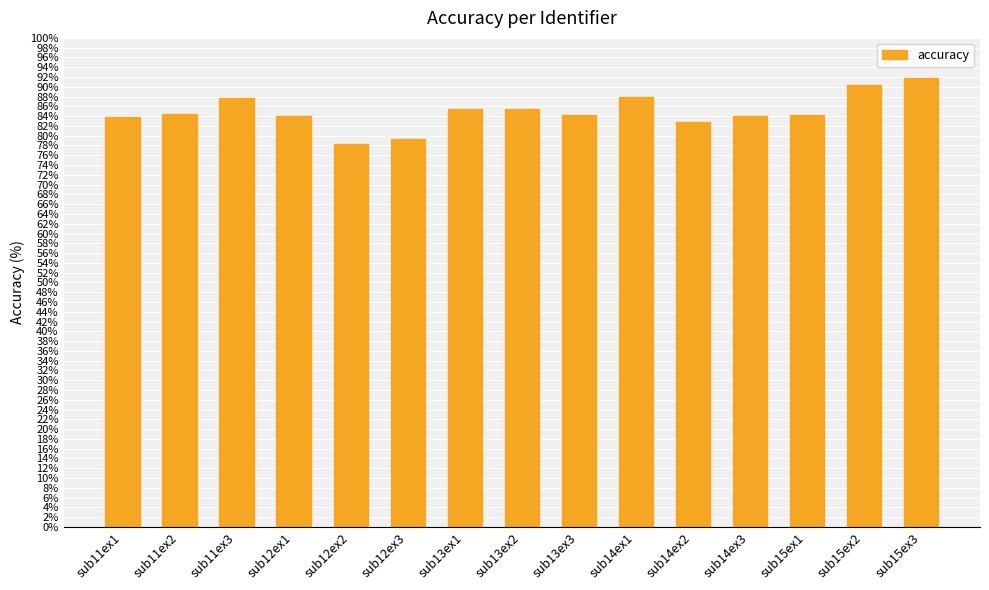

What is the smallest value displayed?

78.3